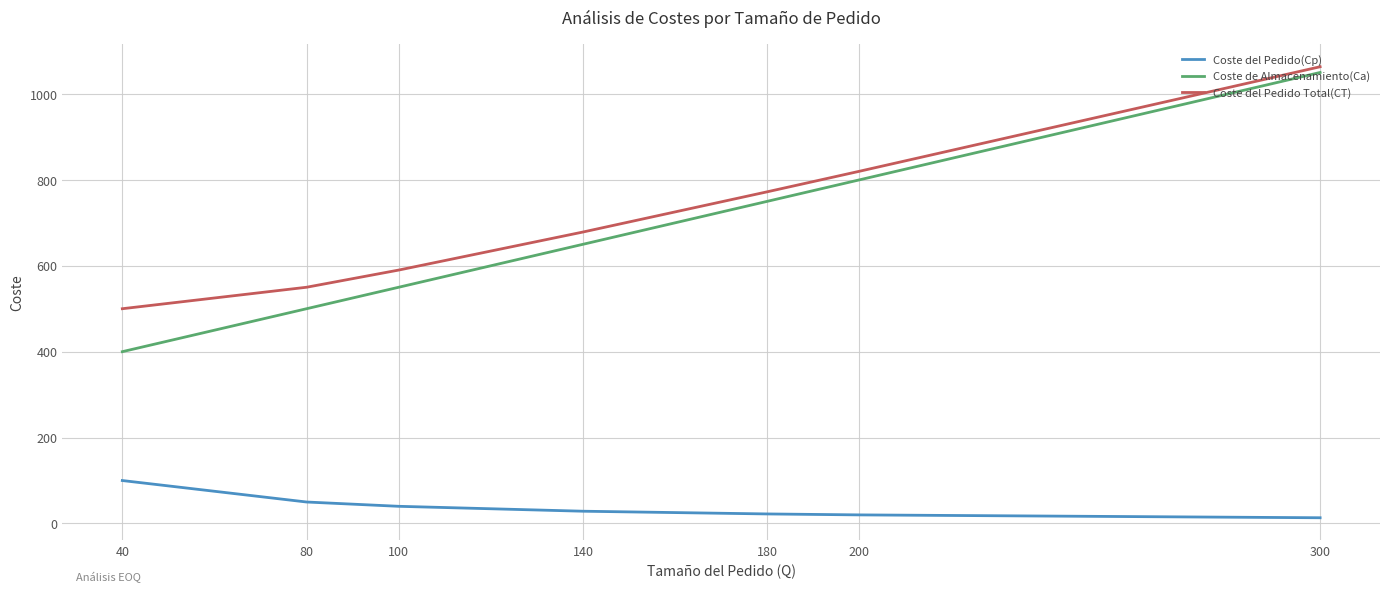

What are all the series names shown in the legend?

Coste del Pedido(Cp), Coste de Almacenamiento(Ca), Coste del Pedido Total(CT)